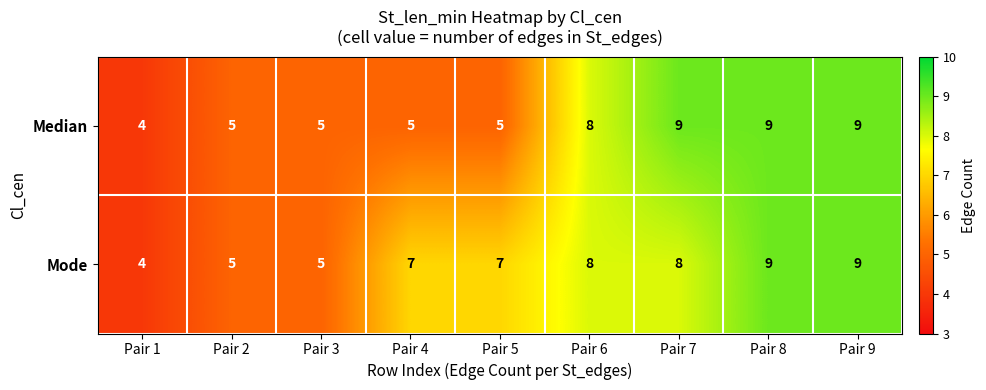

What is the difference between the maximum and minimum values in the Median series?

5